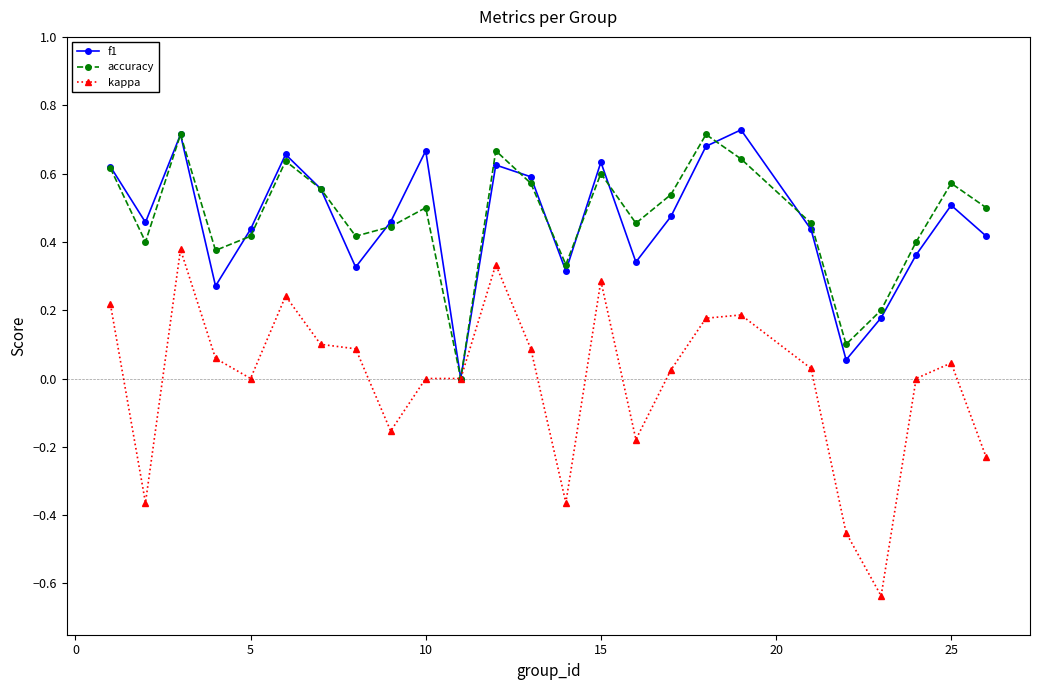

How many interior local valleys does the f1 series have?

7